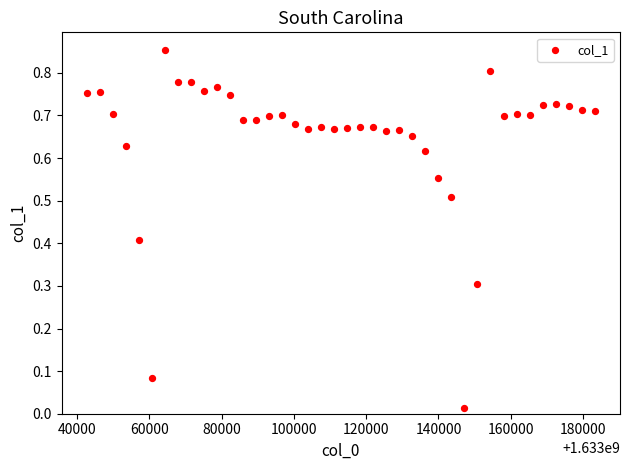

What is the range of X values (max minus min)?

140400.0